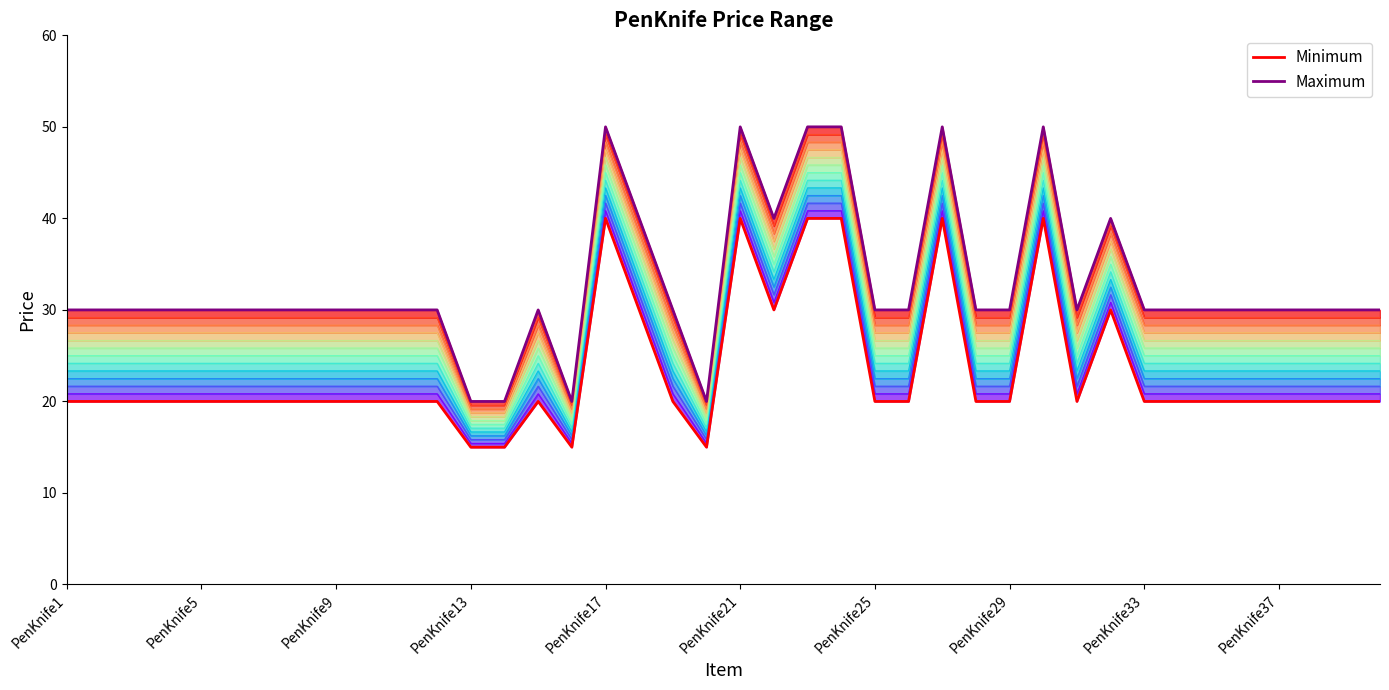

What is the sum of all Maximum values?

1310